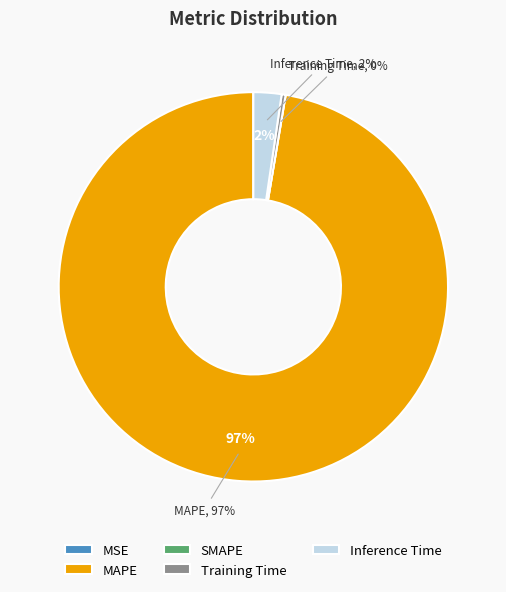

Do MAPE and Training Time together represent more than half of the pie?

Yes